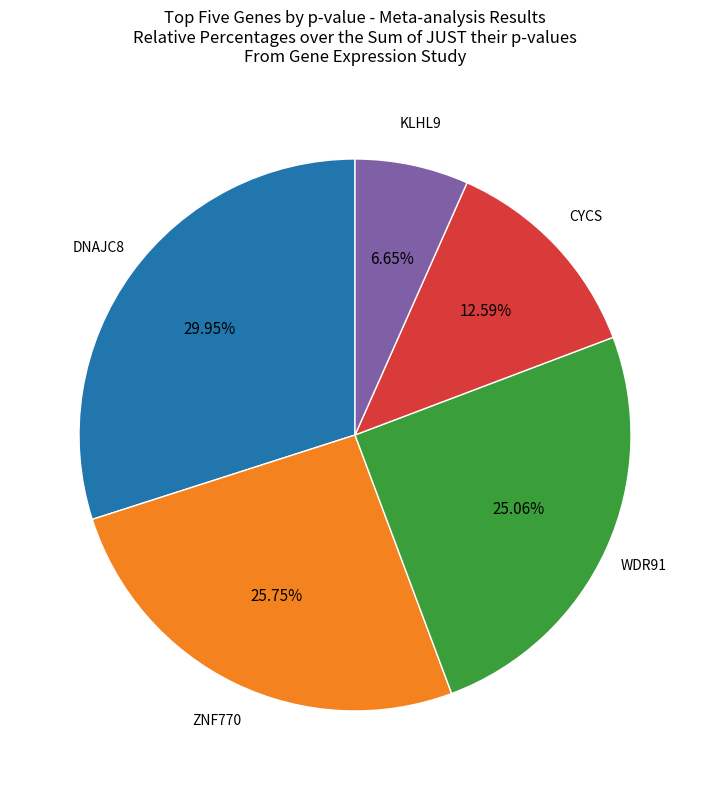

To the nearest percent, what is the difference between the largest and smallest slice percentages?

23%